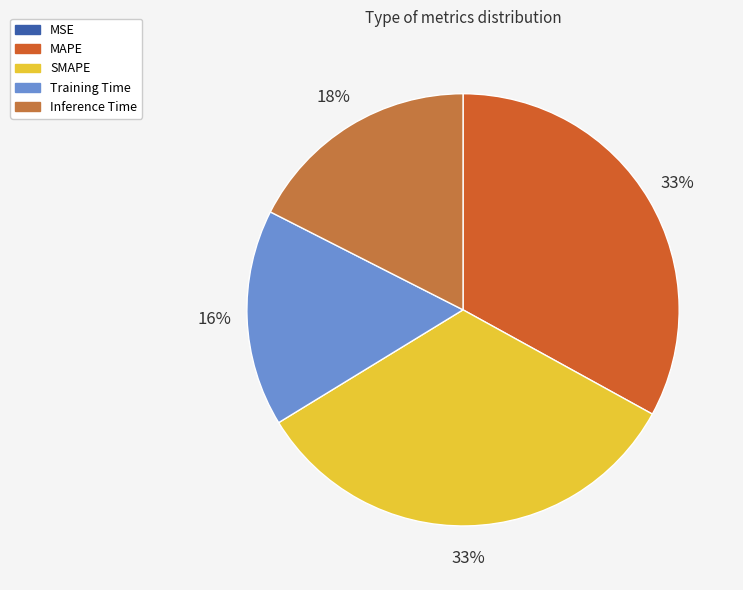

What is the change in value from SMAPE to Training Time?

-0.7